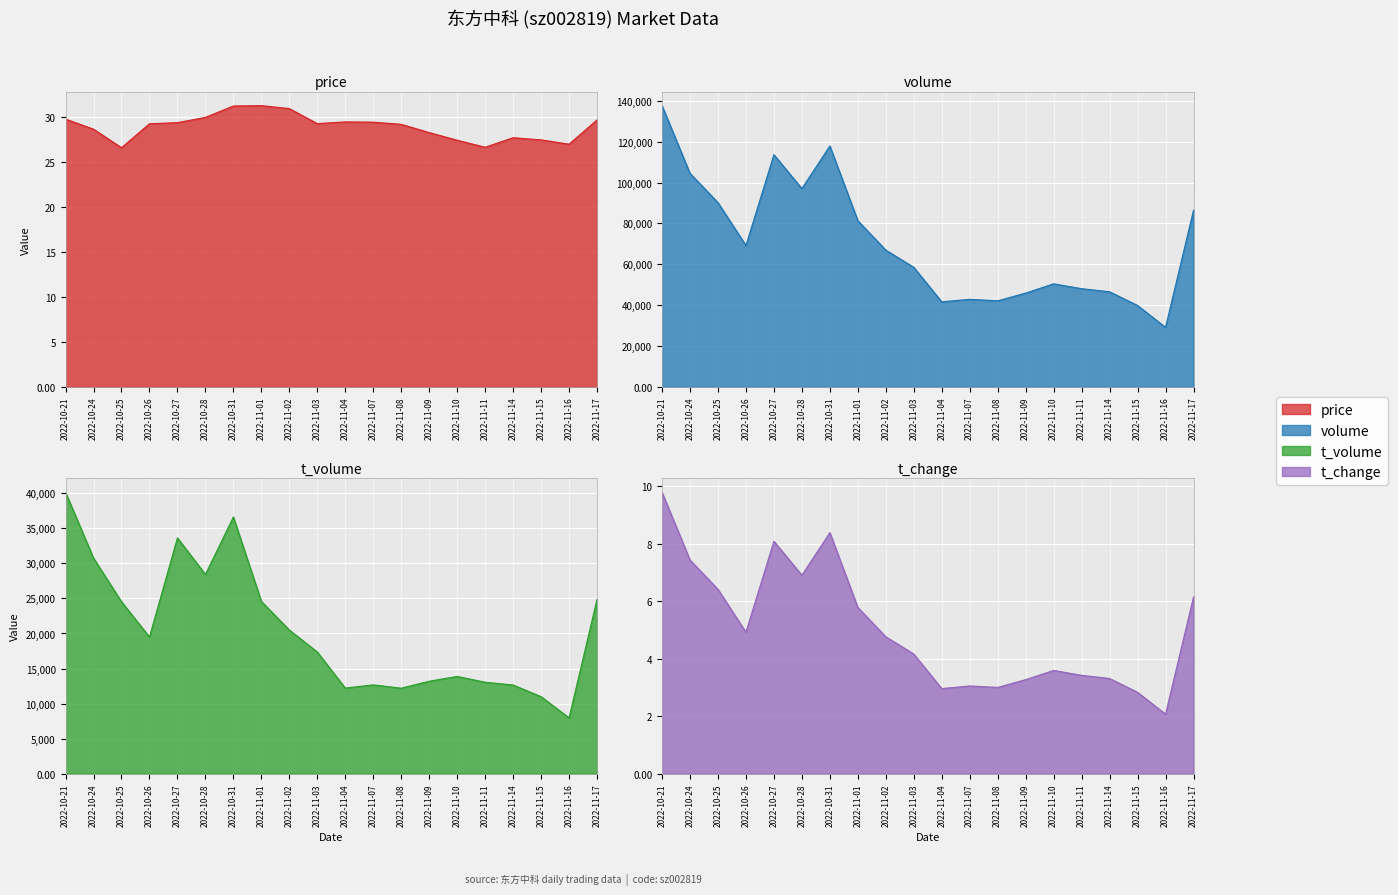

Reading left to right, what are all the values shown in this chart?

price: 29.8	28.7	26.6	29.3	29.4	30.0	31.3	31.3	31.0	29.3	29.5	29.5	29.2	28.3	27.4	26.7	27.7	27.5	27.0	29.7
volume: 137624.0	104508.0	90210.0	69218.0	113621.0	97055.0	117873.0	81349.0	66953.0	58540.0	41675.0	42883.0	42157.0	45940.0	50473.0	48099.0	46568.0	39873.0	29162.0	86453.0
t_volume: 40126.0	30752.0	24532.0	19499.0	33633.0	28417.0	36612.0	24577.0	20496.0	17359.0	12216.0	12670.0	12198.0	13189.0	13875.0	13044.0	12654.0	10987.0	7968.0	24874.0
t_change: 9.8	7.4	6.4	4.9	8.1	6.9	8.4	5.8	4.8	4.2	3.0	3.0	3.0	3.3	3.6	3.4	3.3	2.8	2.1	6.1